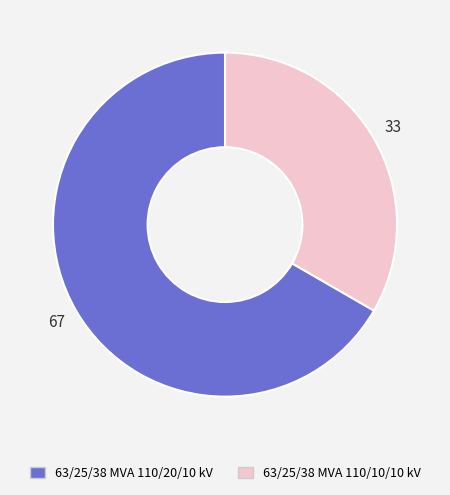

Is there any slice that represents more than half of the pie?

Yes